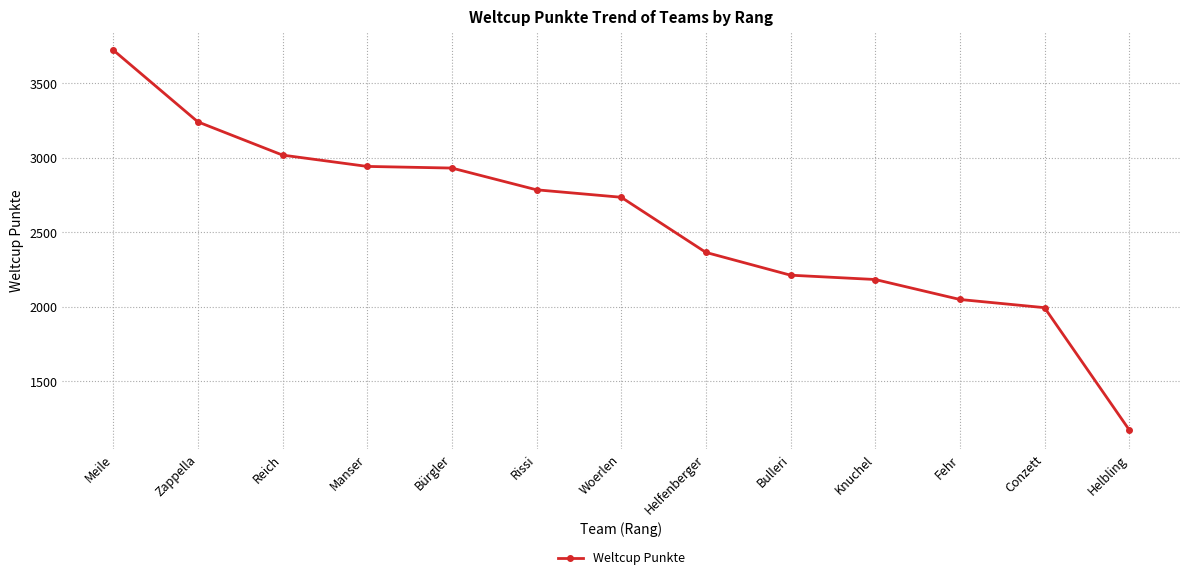

What is the sum of the values at Zappella and Helbling?

4415